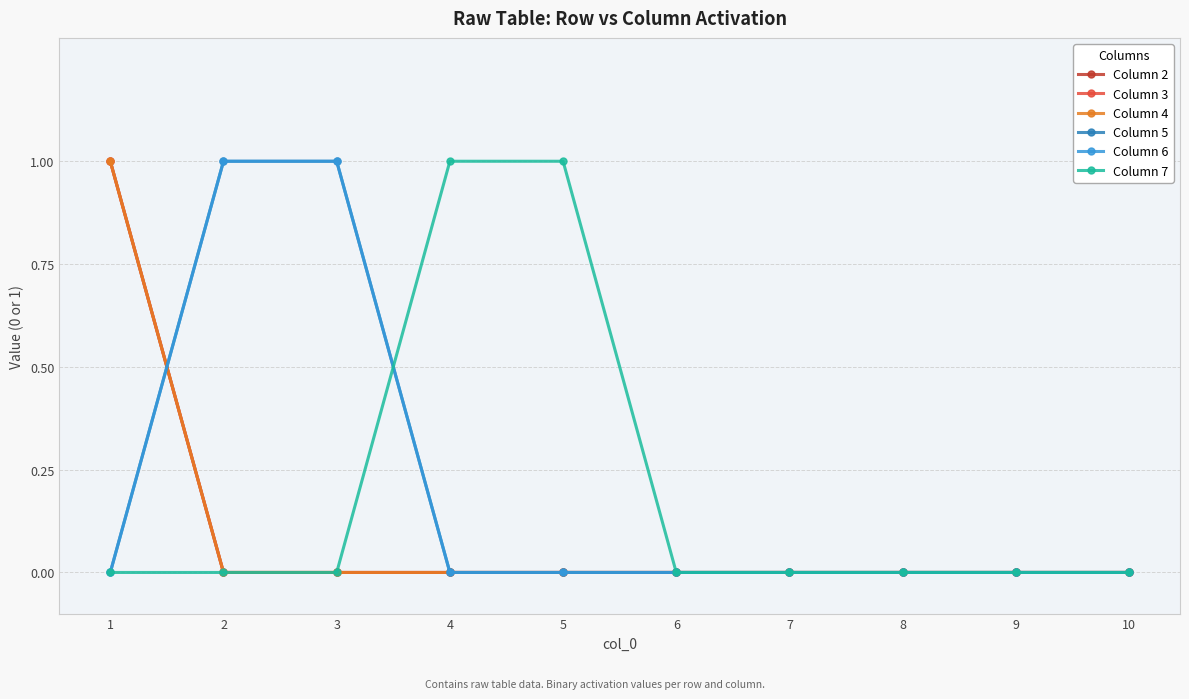

What is the greatest value displayed?

1